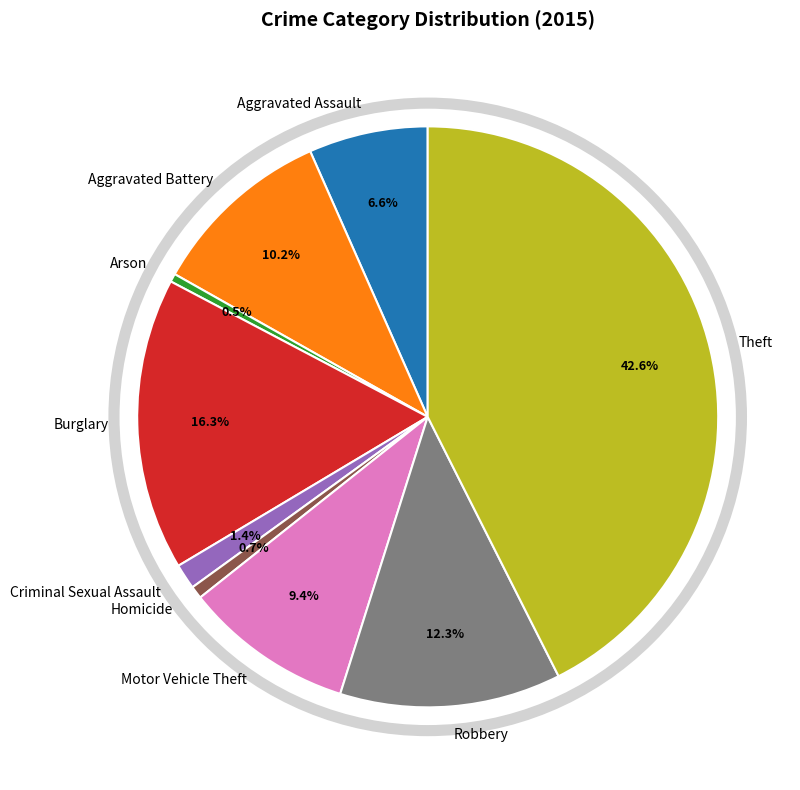

To the nearest percent, what is the difference between the Robbery and Criminal Sexual Assault slice percentages?

11%